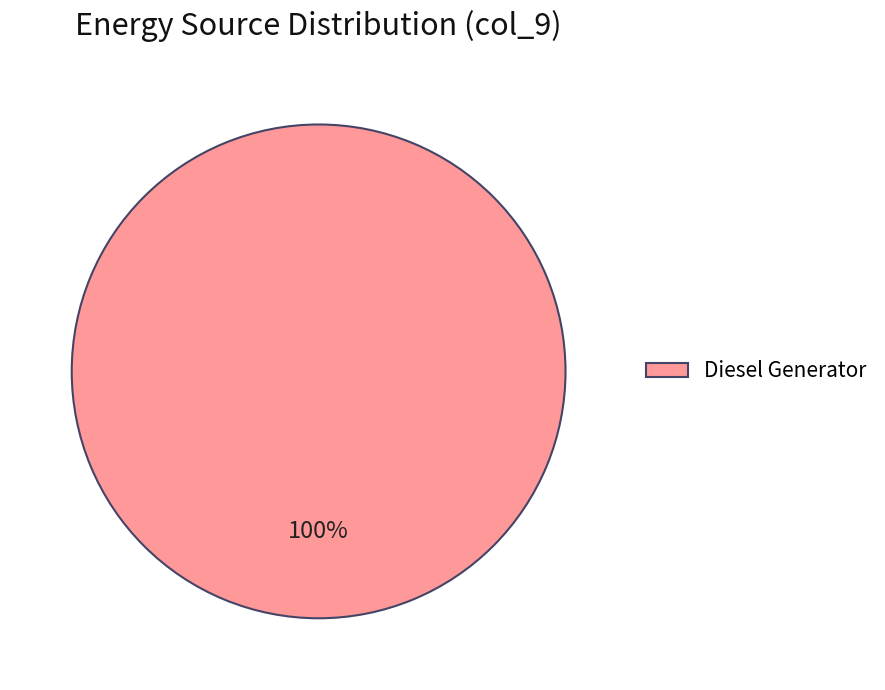

To the nearest percent, what portion does Diesel Generator represent?

100%